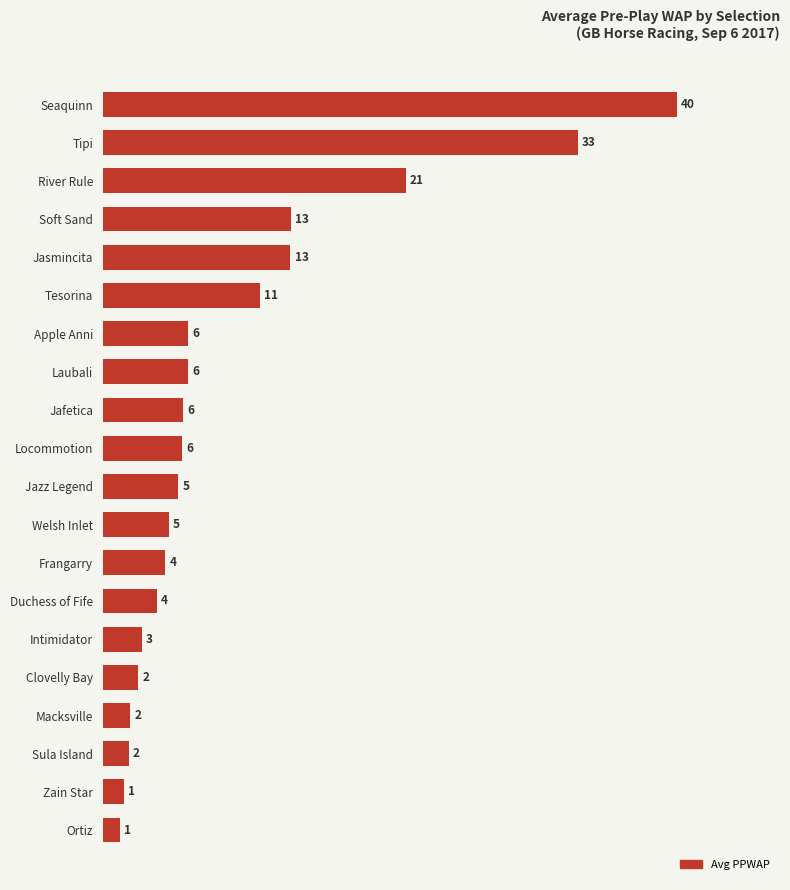

How many bars are there in total?

20